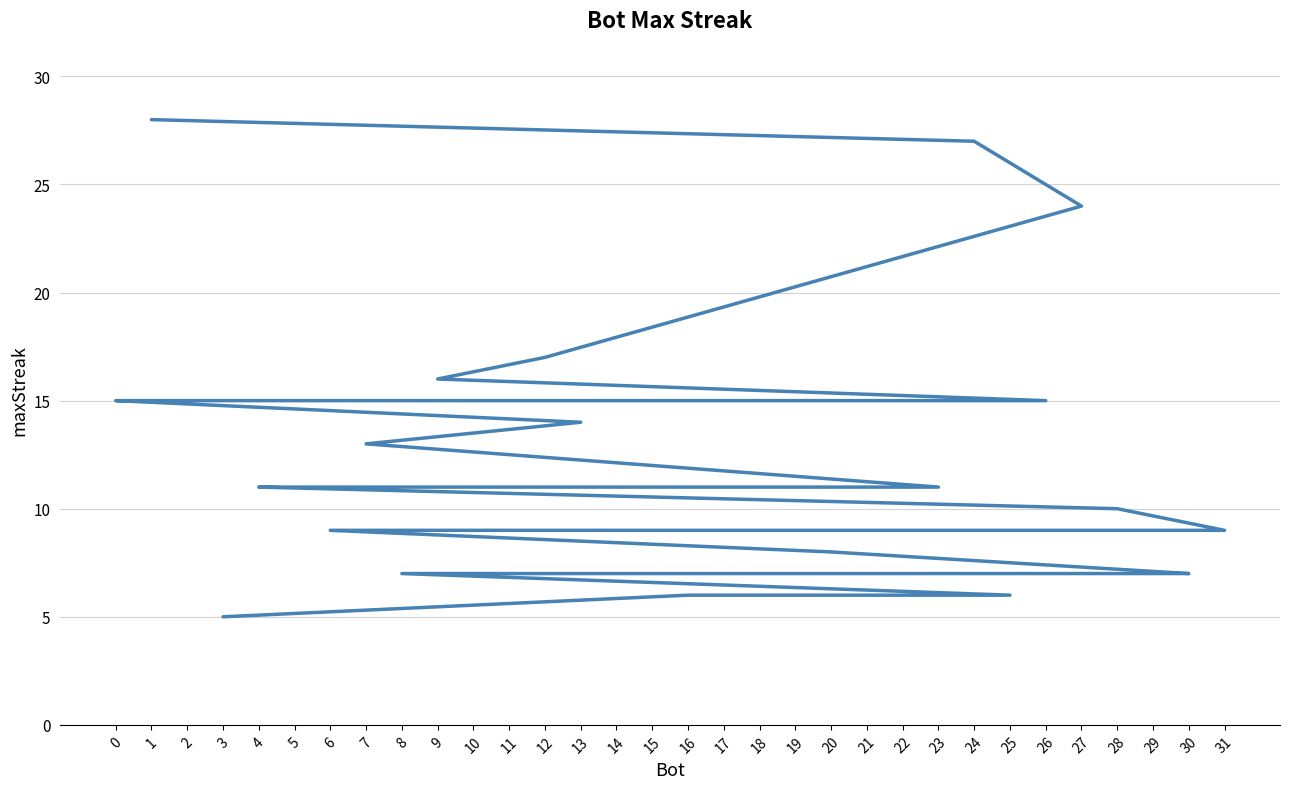

True or false: the data has more than 1 interior local peaks.

False